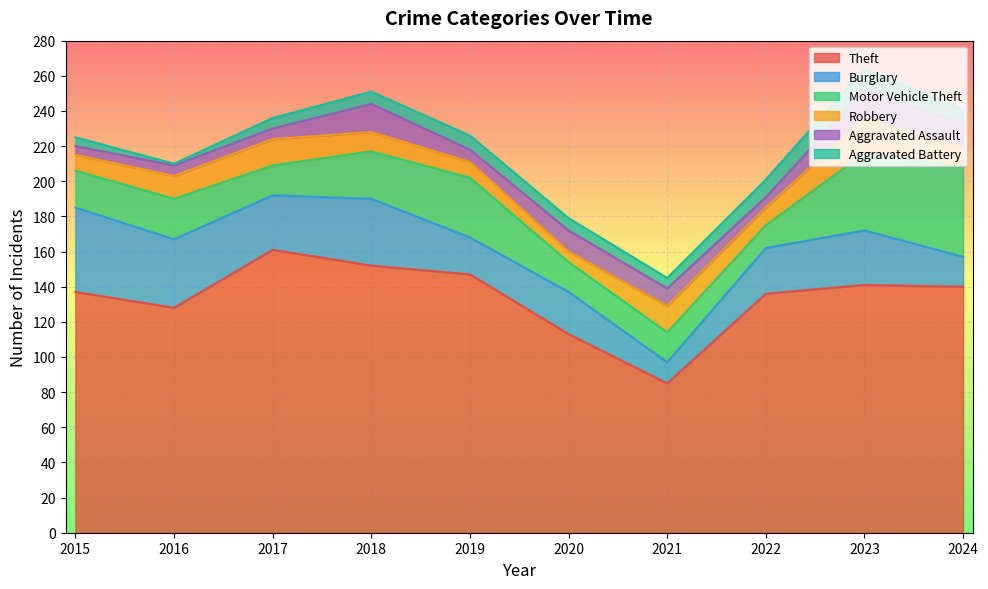

At which category does Motor Vehicle Theft reach its first local peak?

2016